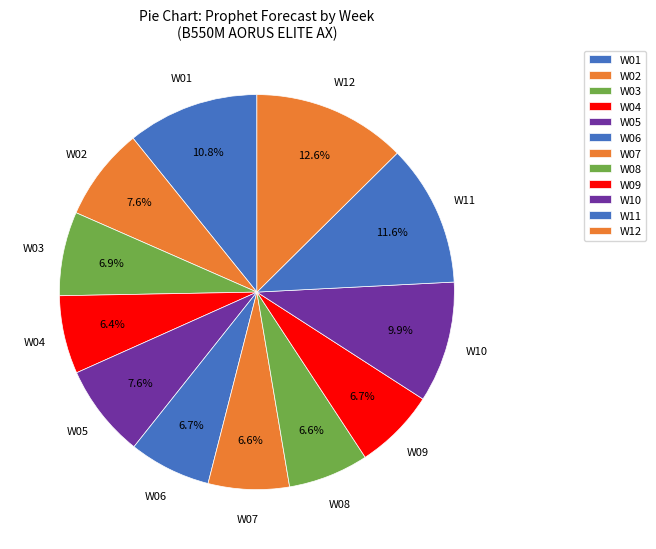

The W07 slice represents 1% of the pie. True or false?

False